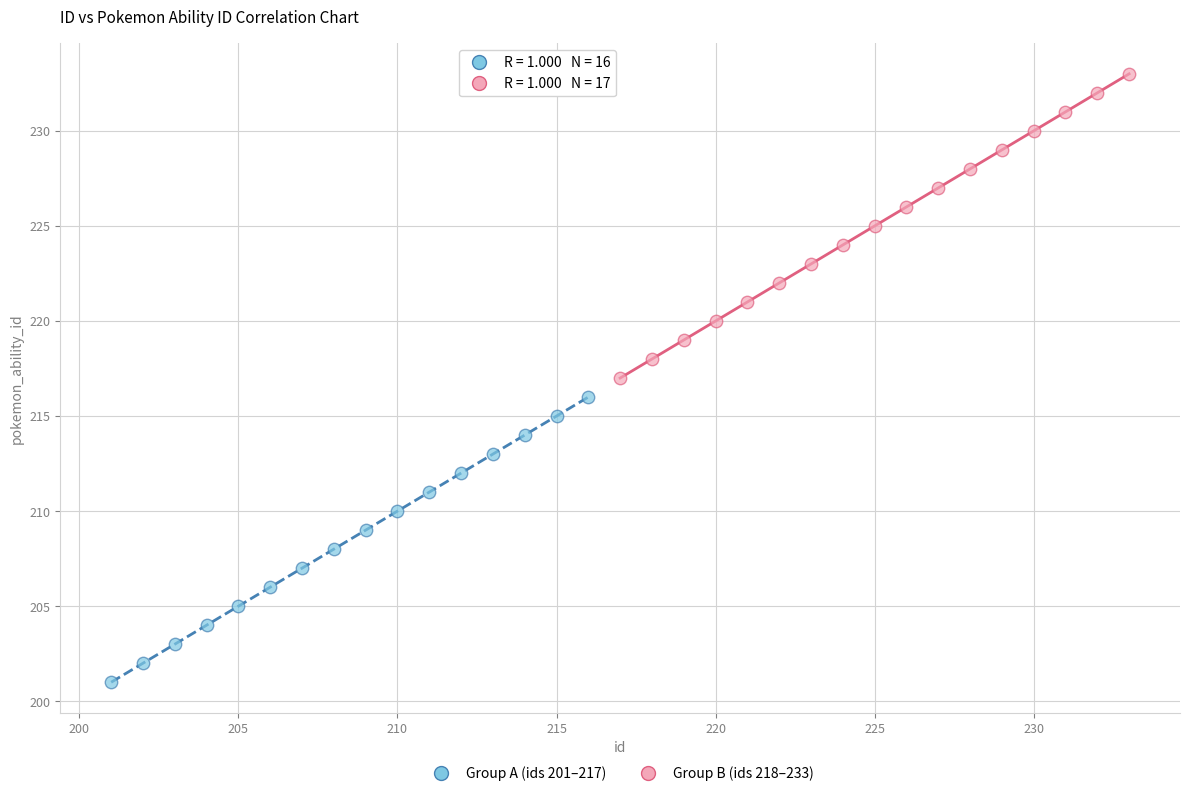

Which series contains the highest Y value?

Group B (ids 218–233)